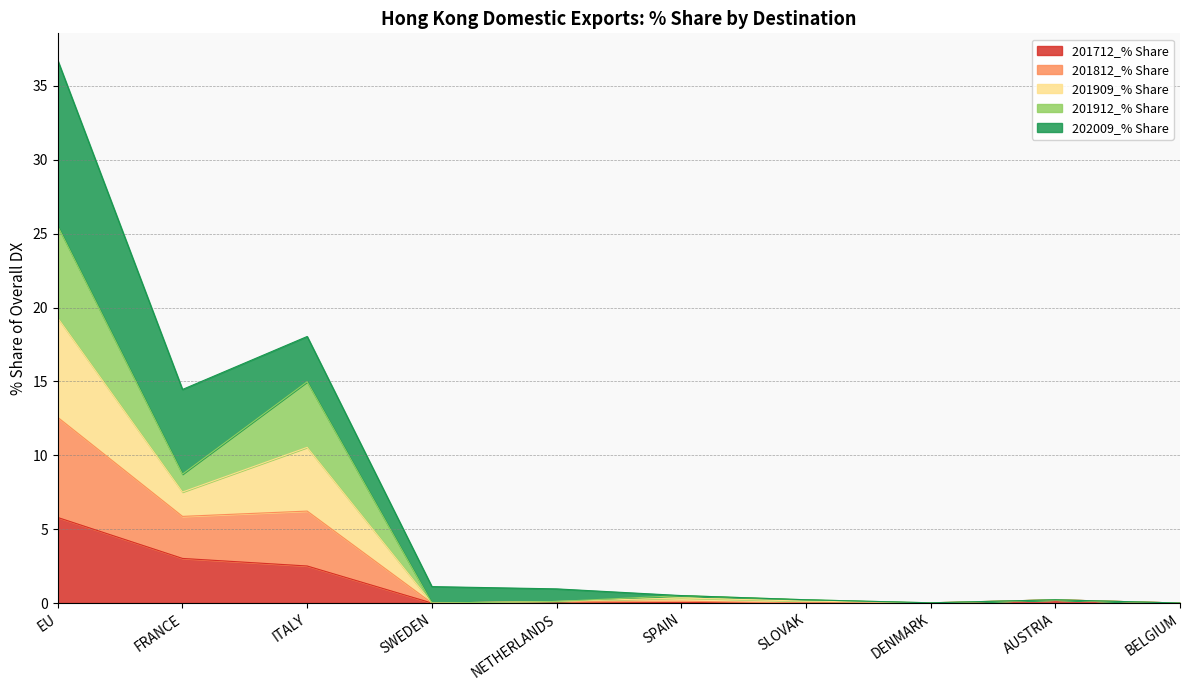

Is the value of 201712_% Share at SLOVAK greater than the value of 201812_% Share at EU?

No